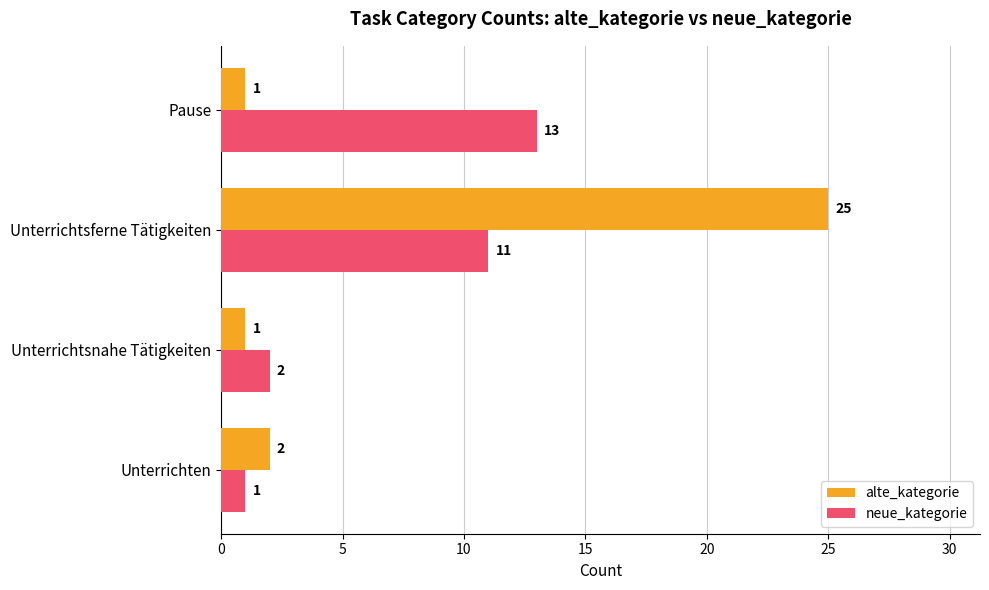

What is the highest value of the alte_kategorie series?

25